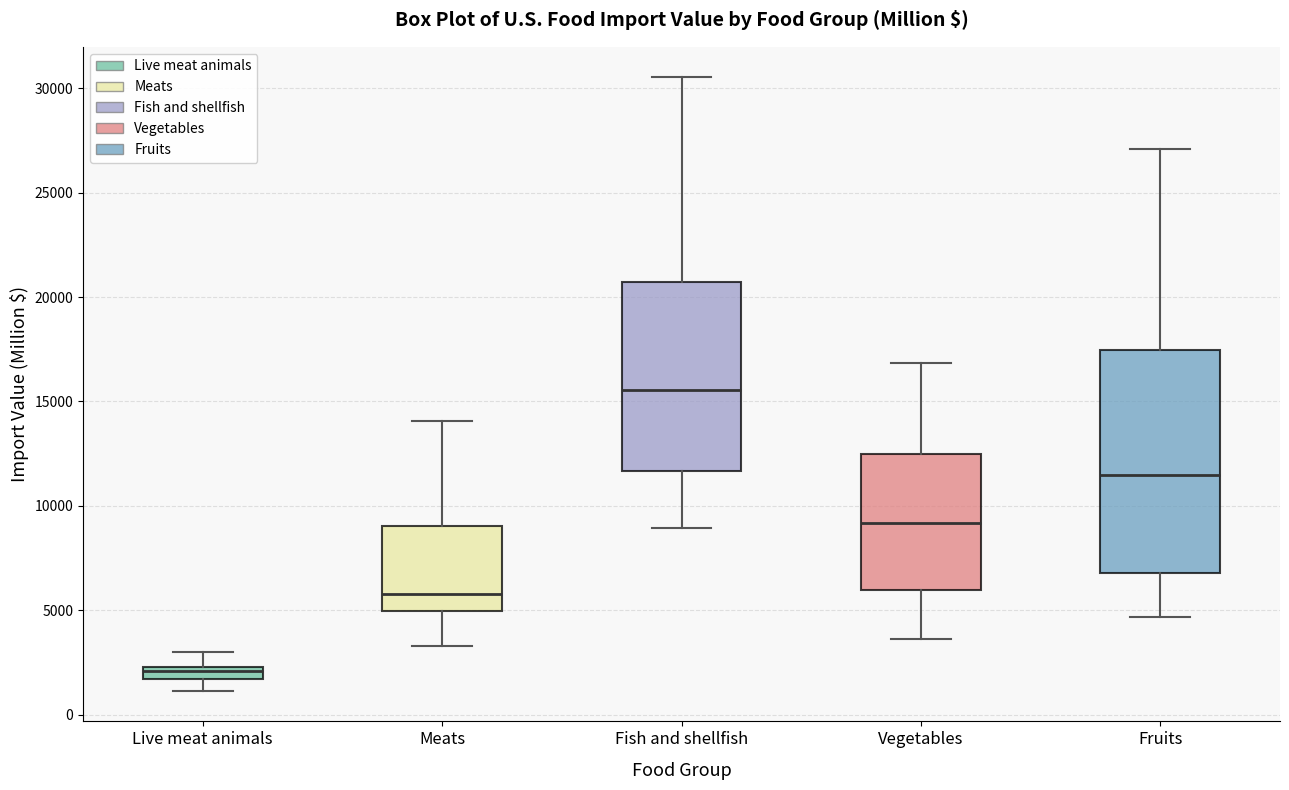

Where is the upper edge of the box for Live meat animals on the y-axis? The values are not printed on the chart, so give them approximately, as read against the axis.

2500